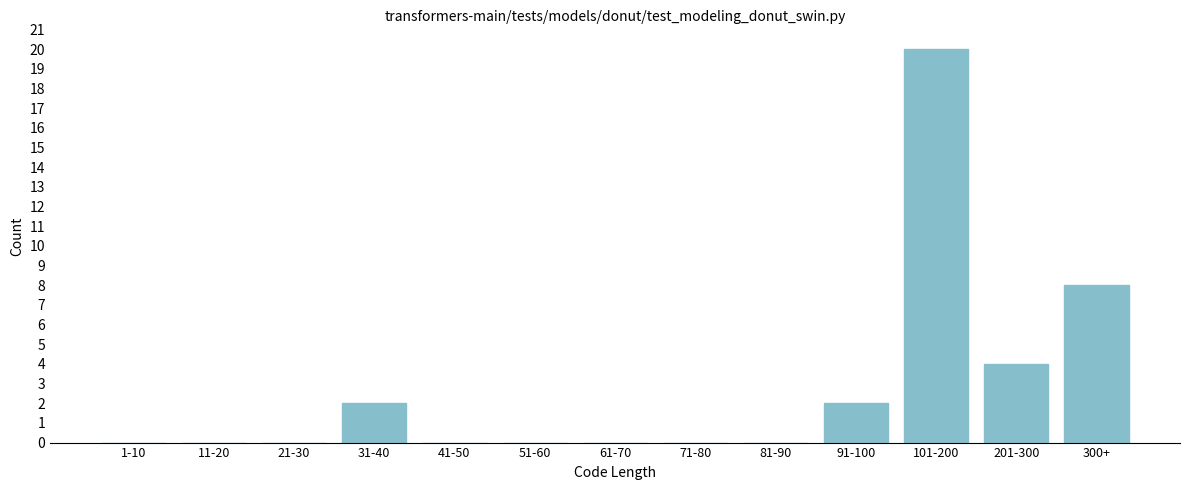

Reading left to right, what are all the values shown in this chart?

1-10=0	11-20=0	21-30=0	31-40=2	41-50=0	51-60=0	61-70=0	71-80=0	81-90=0	91-100=2	101-200=20	201-300=4	300+=8